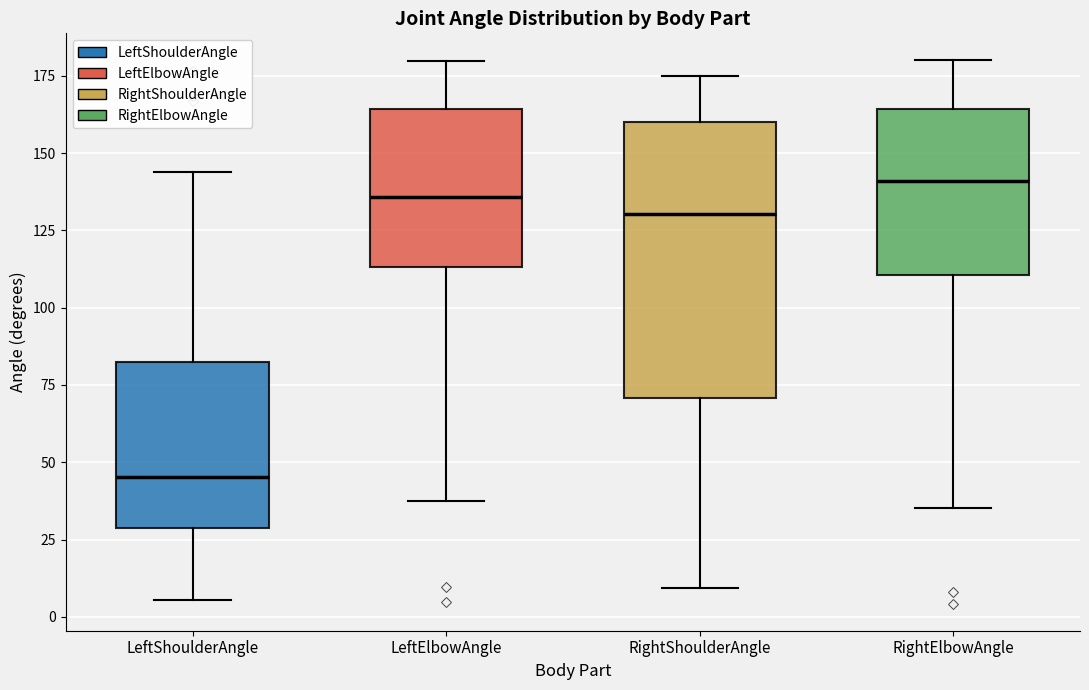

Which box has the highest median line?

RightElbowAngle